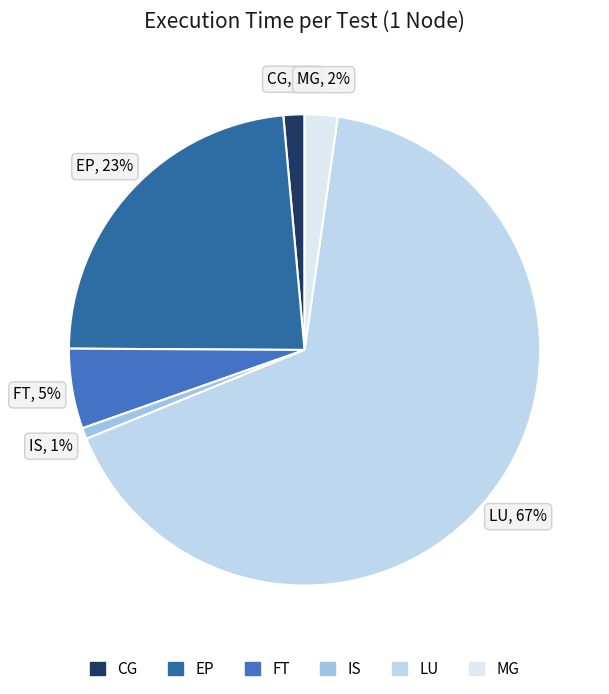

What percentage is the CG slice, to the nearest percent?

1%